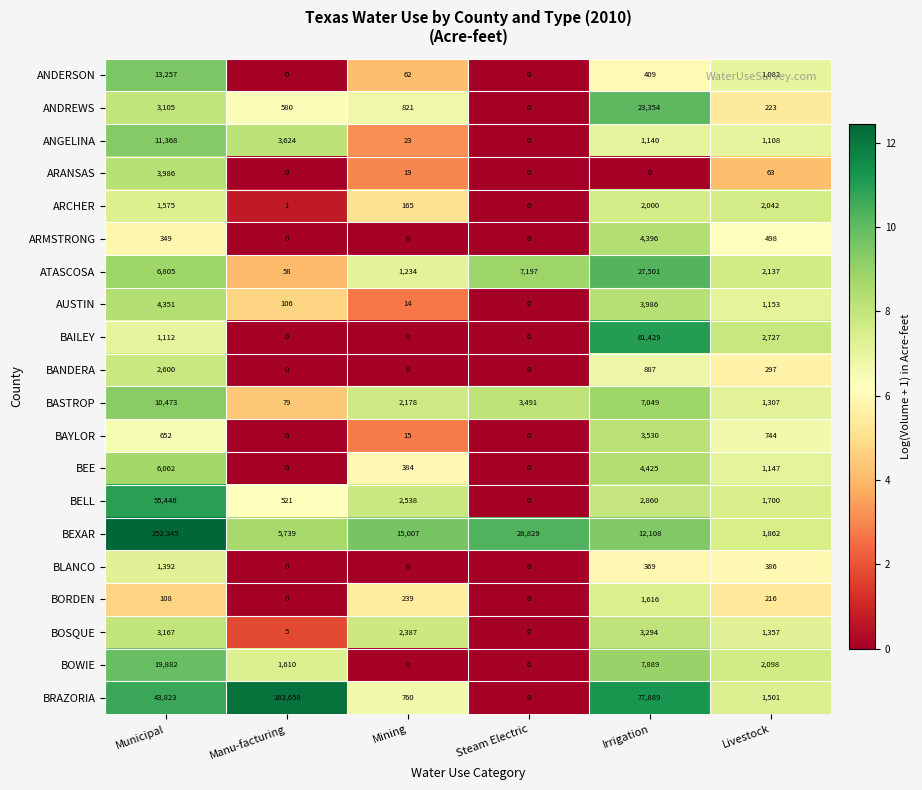

Rank the series by their maximum value, from lowest to highest.

BLANCO, BORDEN, ARCHER, BANDERA, BOSQUE, BAYLOR, ARANSAS, AUSTIN, ARMSTRONG, BEE, BASTROP, ANGELINA, ANDERSON, BOWIE, ANDREWS, ATASCOSA, BELL, BAILEY, BRAZORIA, BEXAR